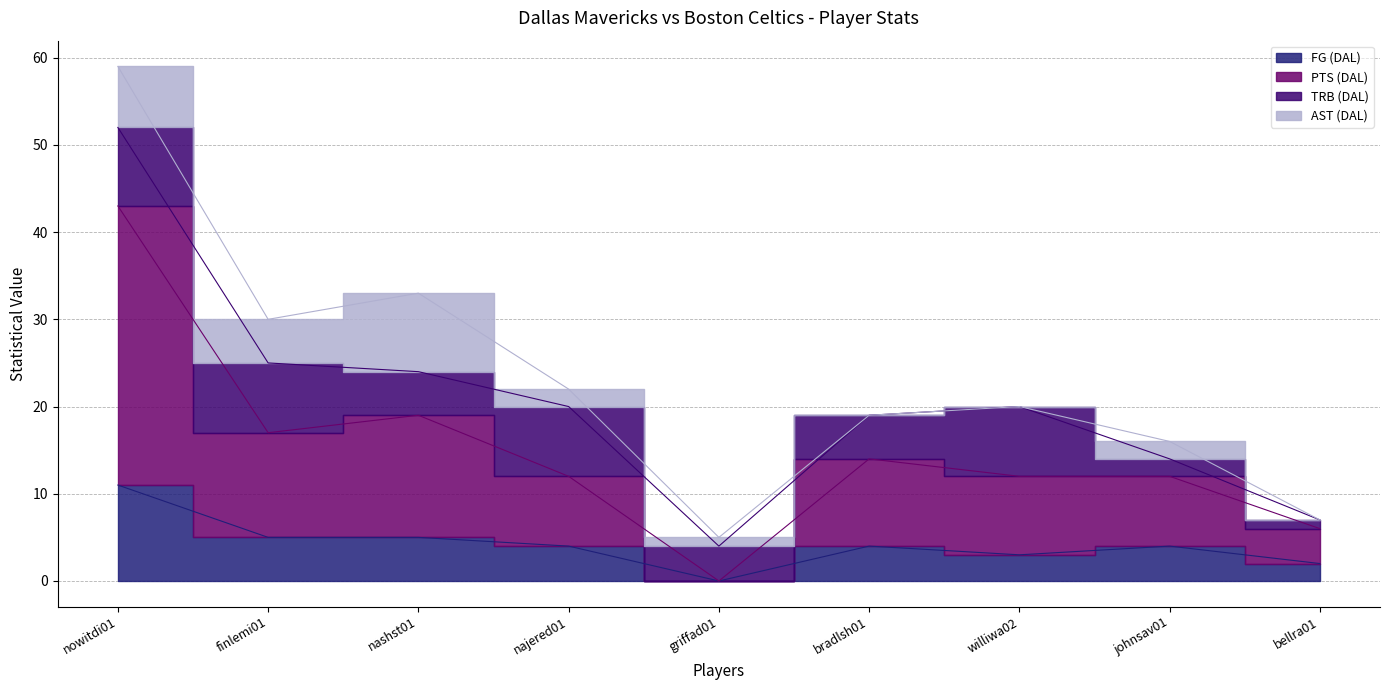

True or false: PTS (DAL) and FG (DAL) cross at least once.

False